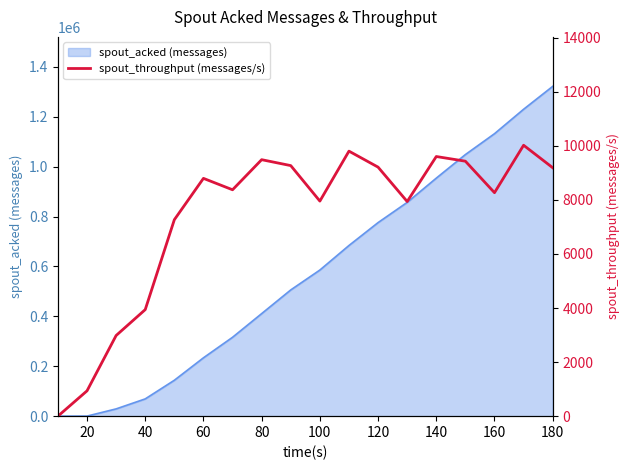

What is the highest value of the spout_acked (messages) series?

1321760